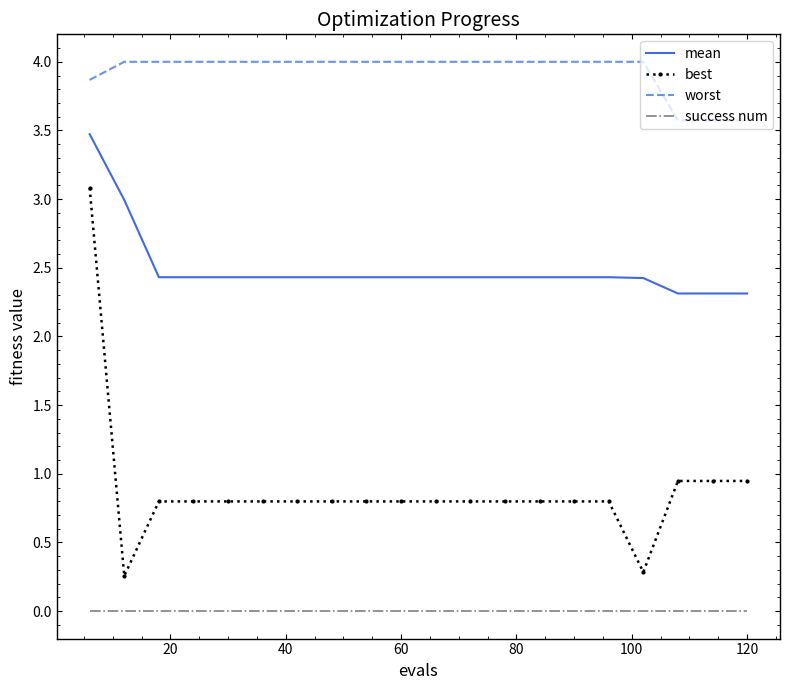

What is the difference between the second highest and minimum values in the best series?

0.7